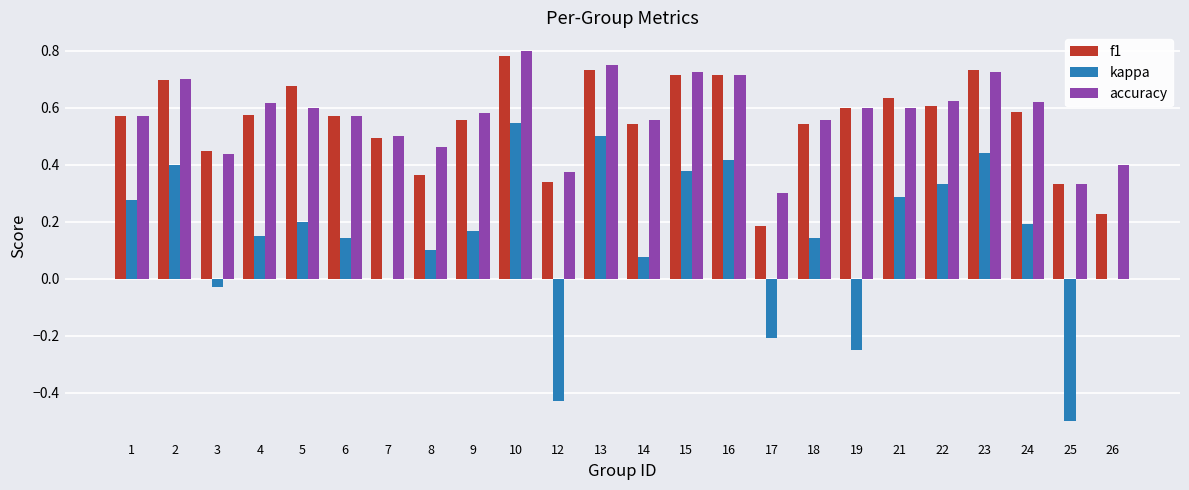

At which category is the sum across all series the highest?

10